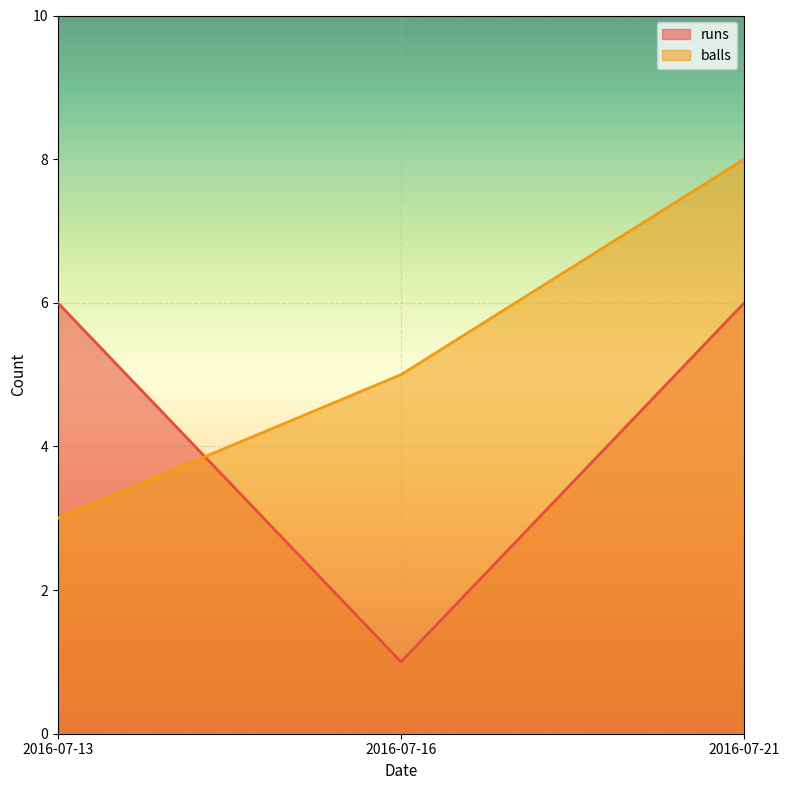

How many values in the runs series are below 6?

1